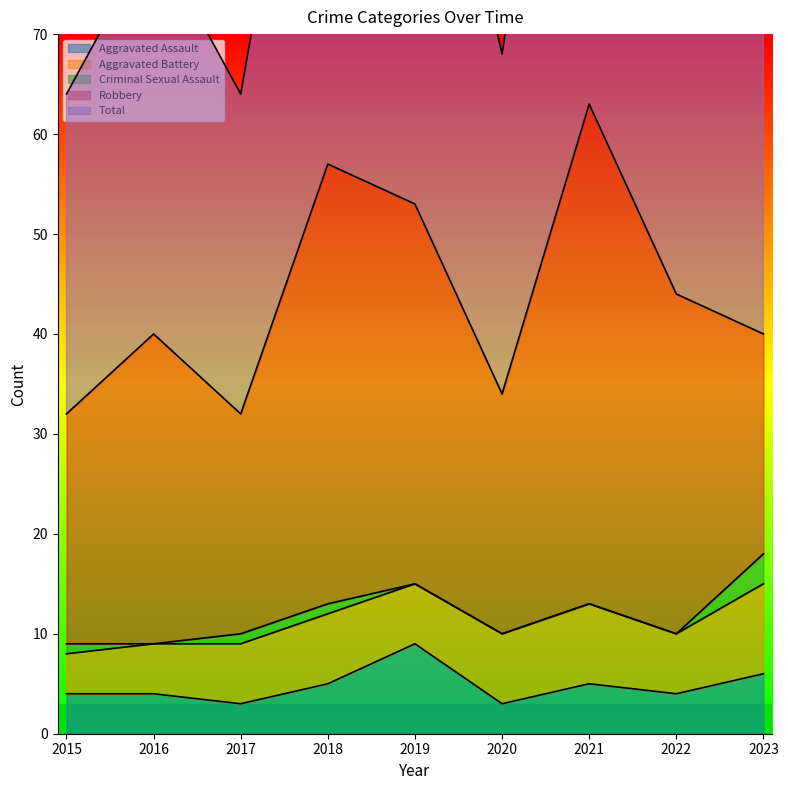

Which category has the highest value in the Robbery series?

2021